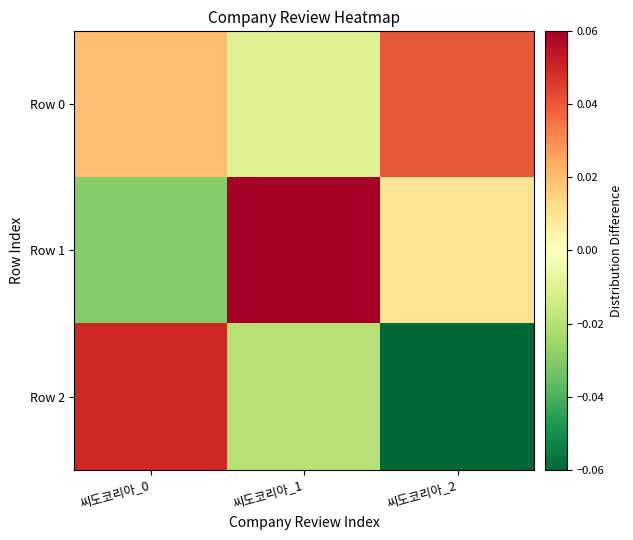

At how many categories does at least one series exceed 0?

3